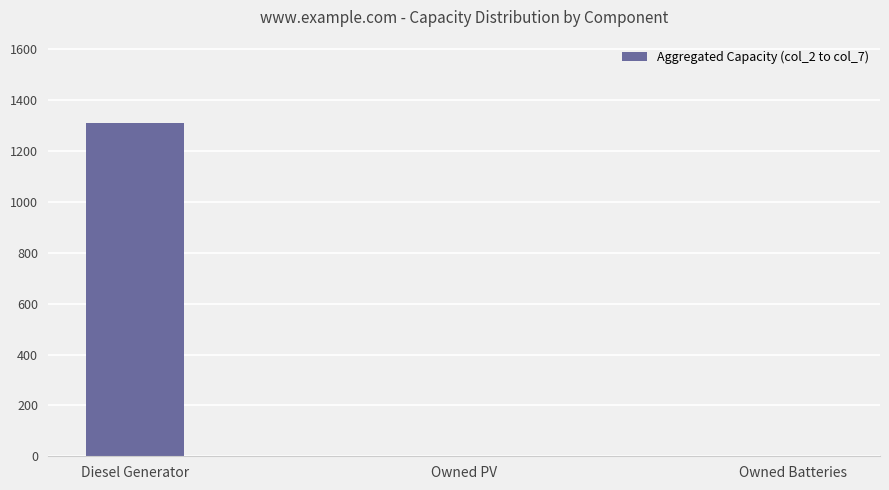

Count the number of values greater than 0.

1